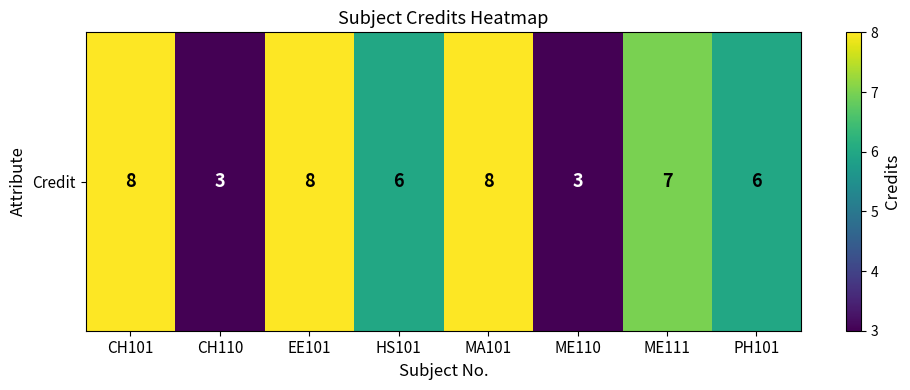

How many categories are shown in the chart?

8